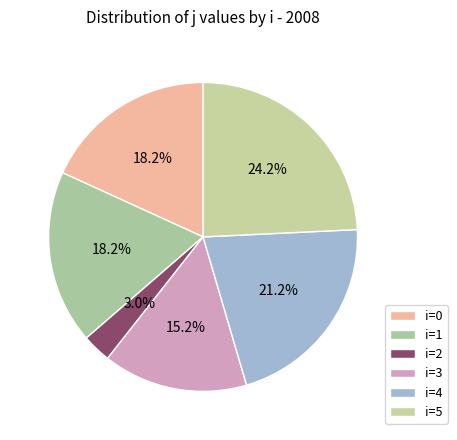

Does any single category account for the majority?

No